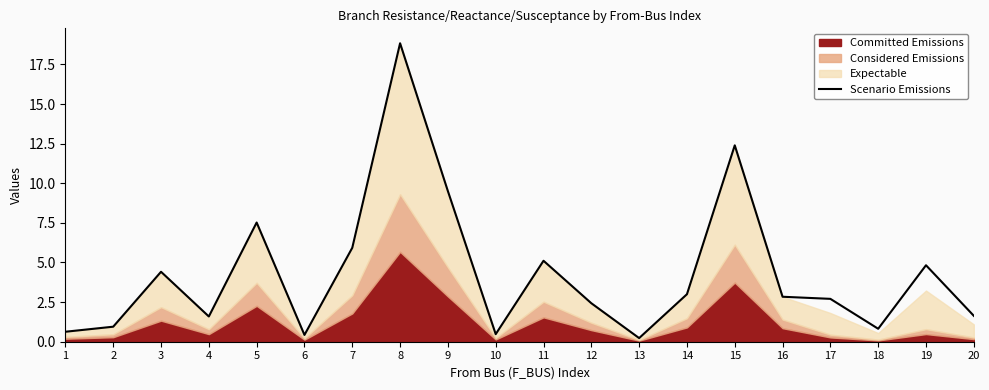

The Scenario Emissions series shows 2.6 at 5. True or false?

False